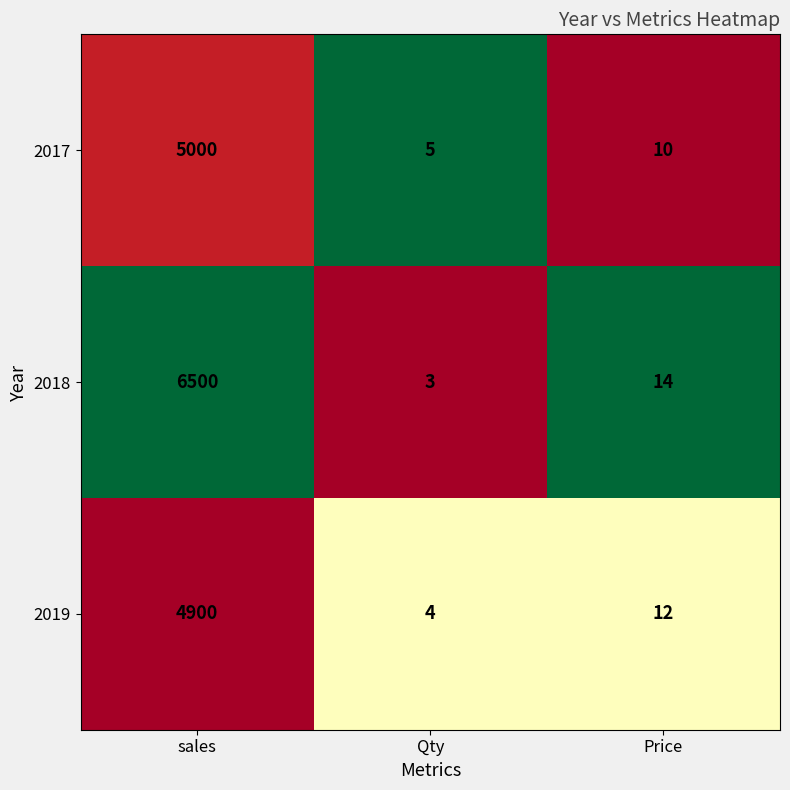

Which series has the largest total across all categories?

2018